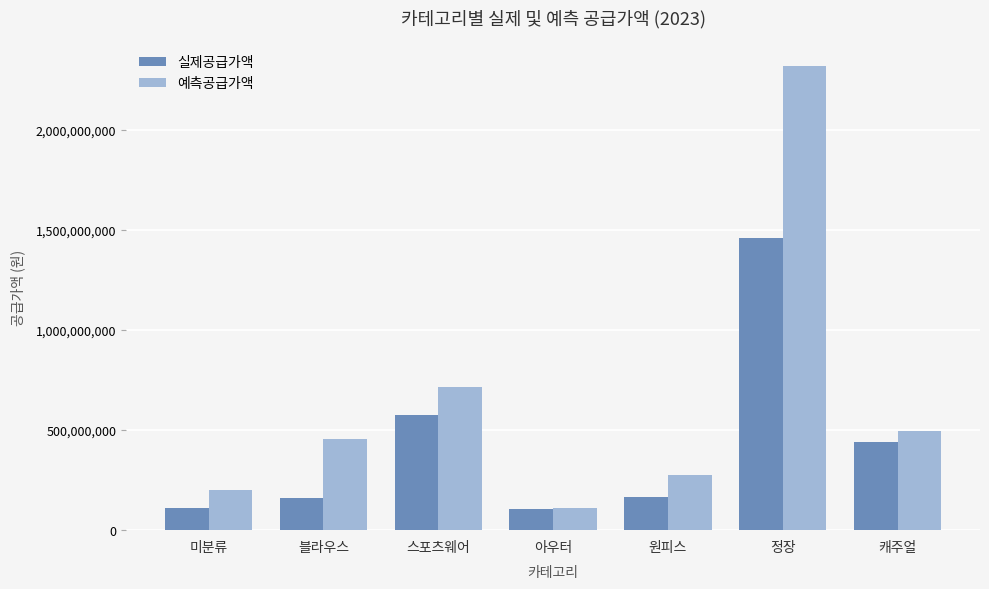

Where is 예측공급가액 nearest to the value 1214511910?

스포츠웨어